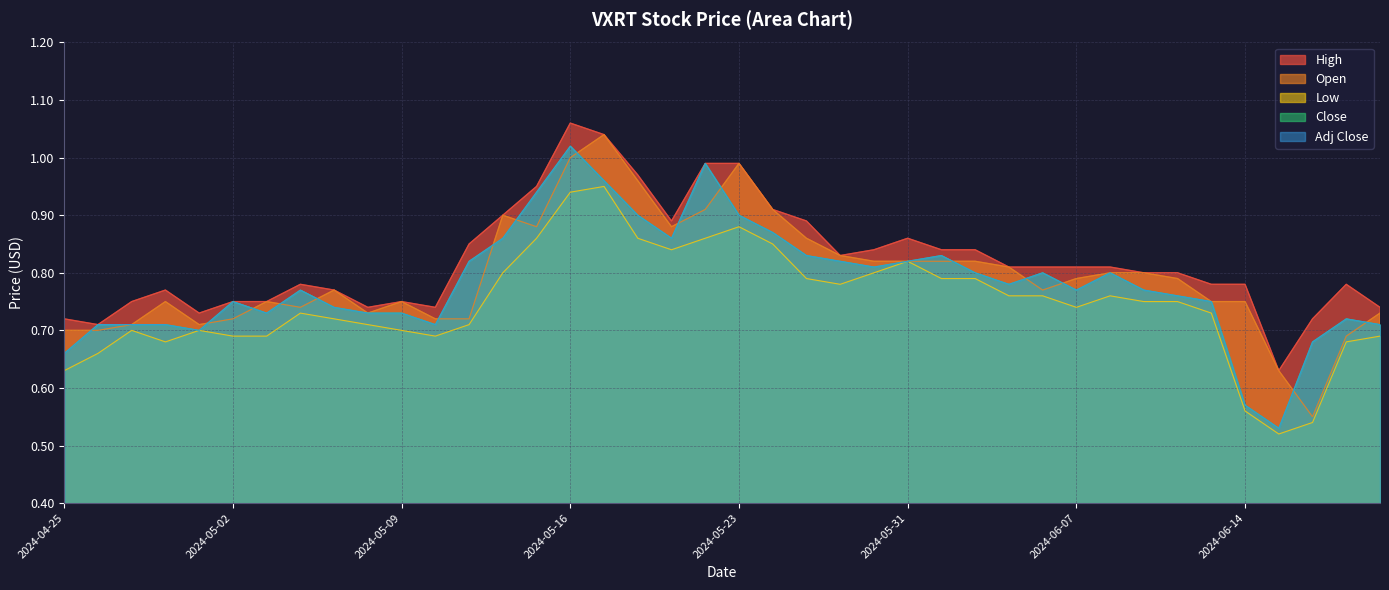

What is the label of the 33rd point from the right?

2024-05-06